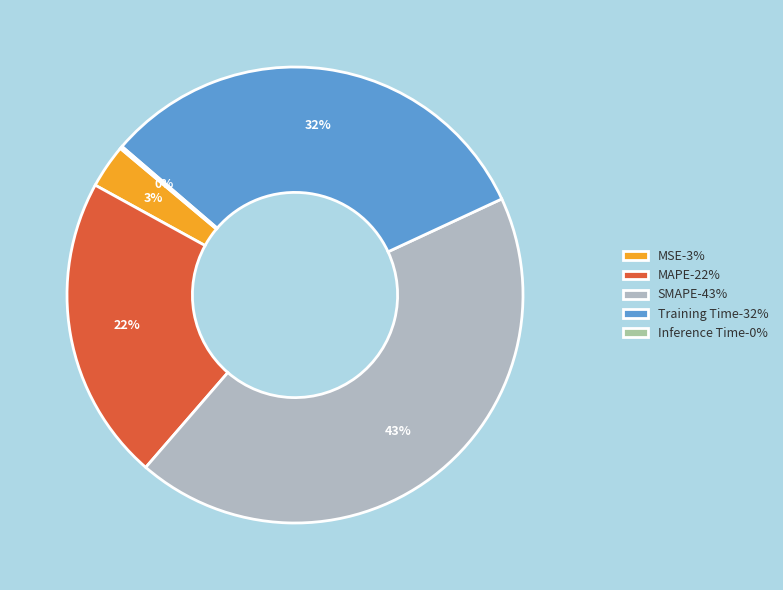

Which has a higher value, Training Time or Inference Time?

Training Time